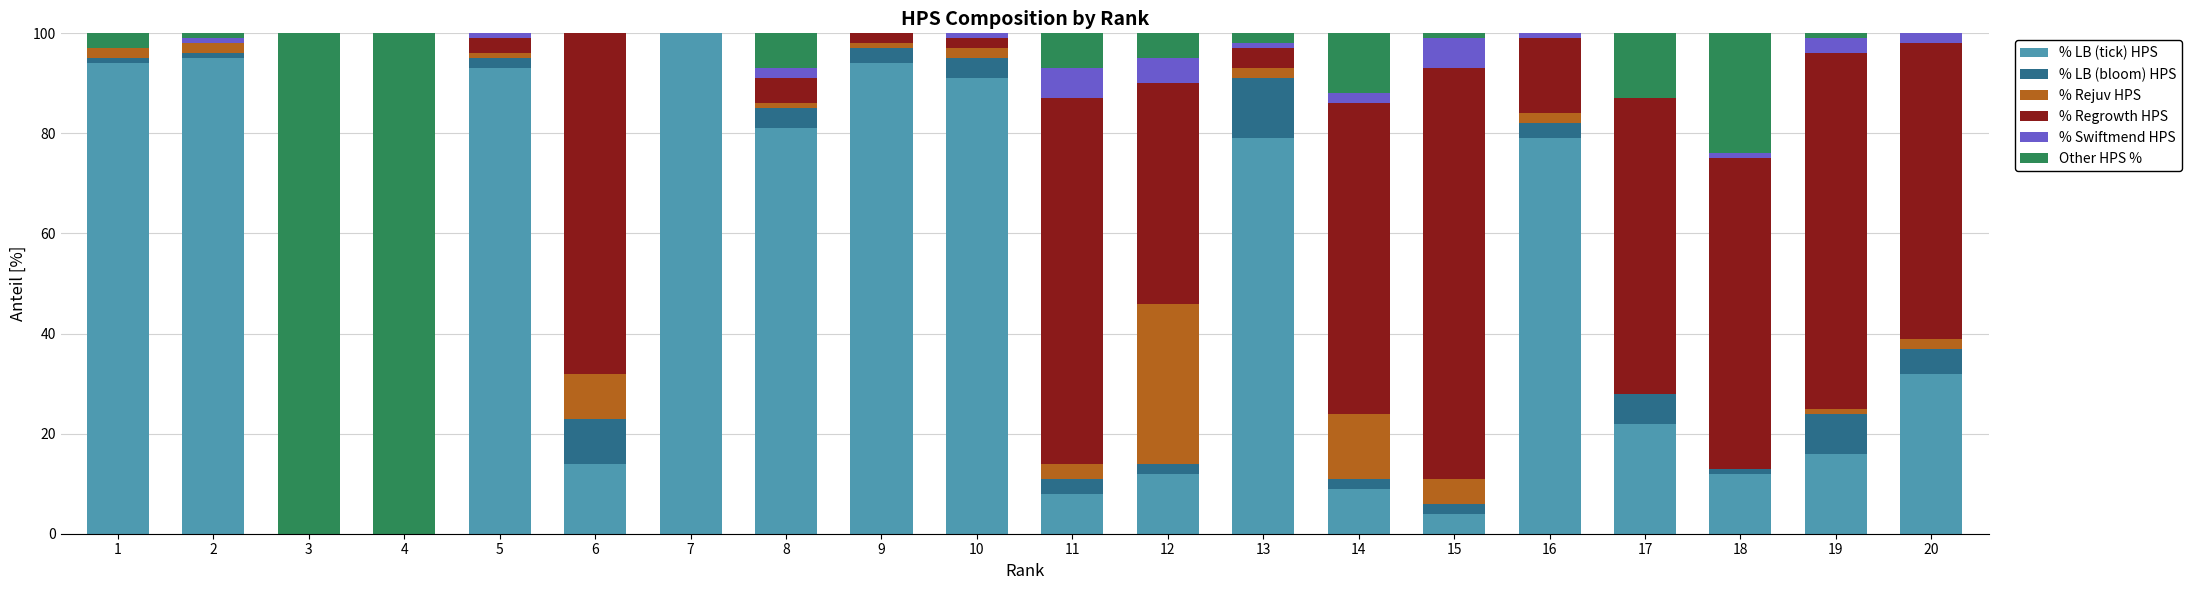

What is the highest value of the % LB (tick) HPS series?

100.0